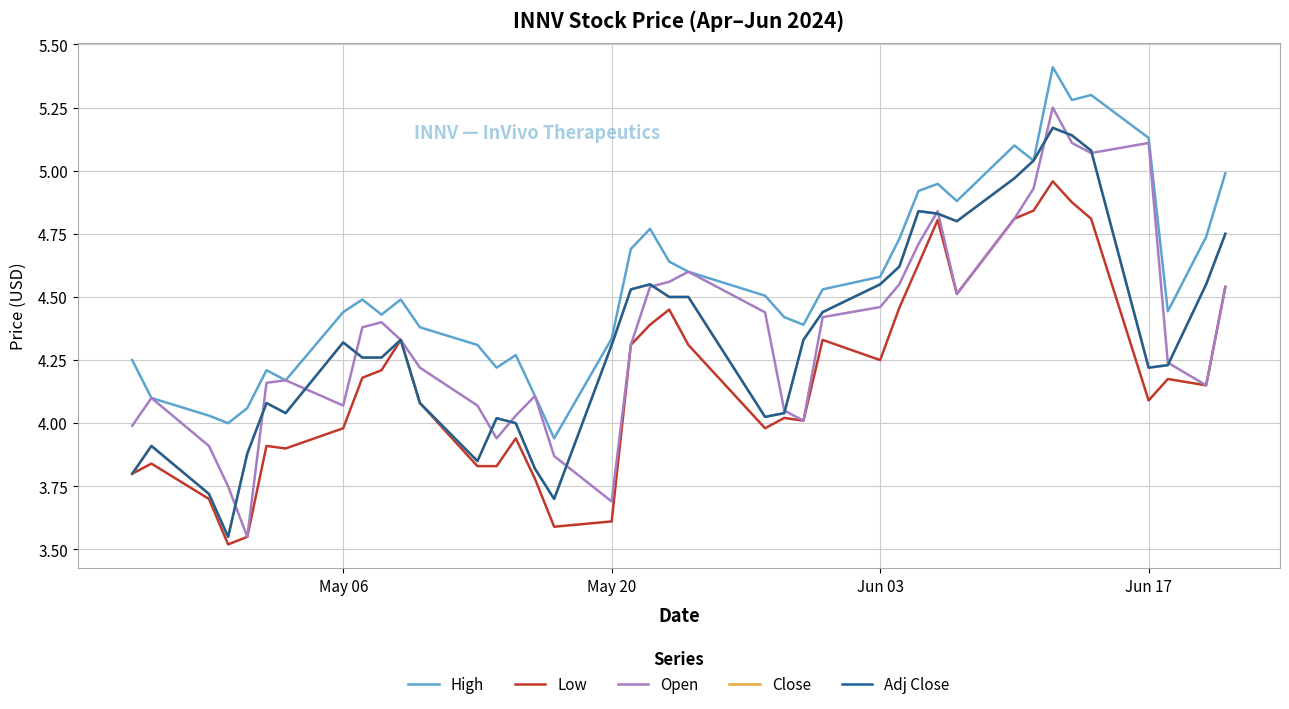

Does the chart have visible grid lines?

Yes